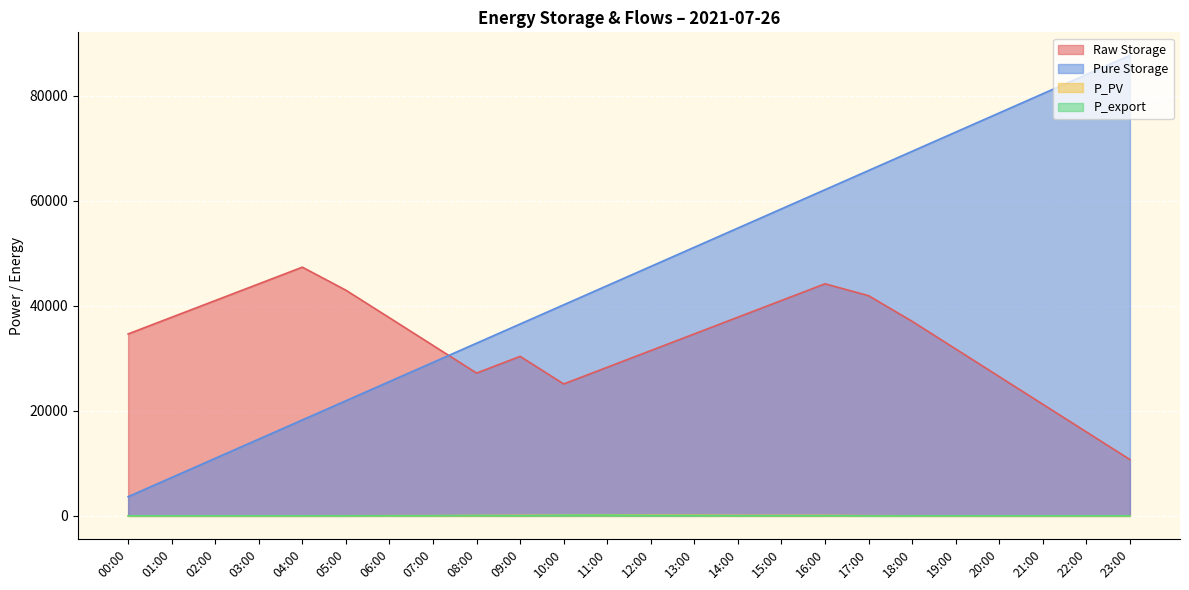

What is the value of the P_PV point at the 16th from the left?

86.0